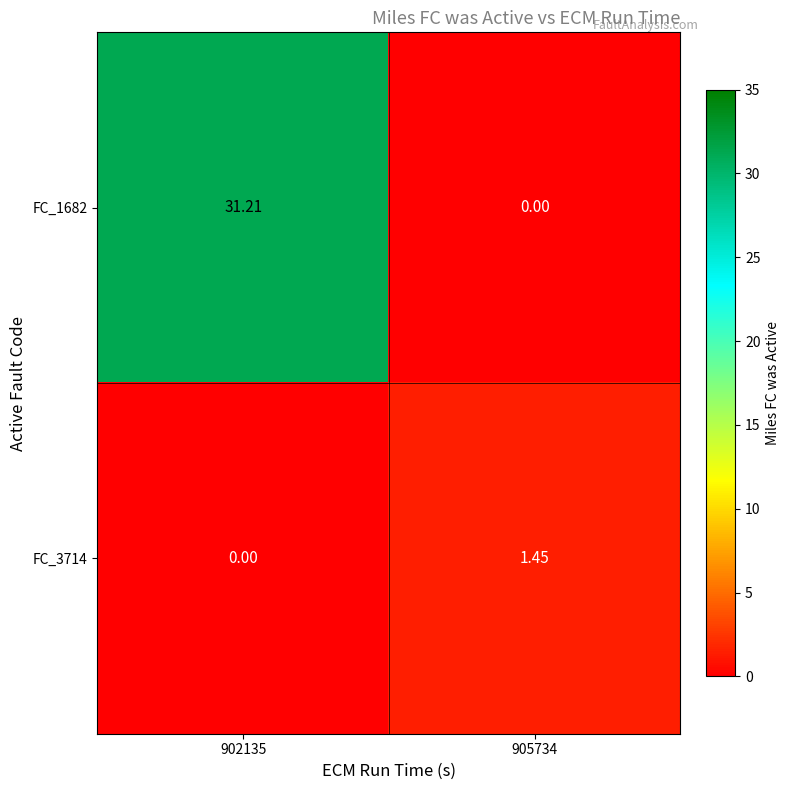

Is the value of FC_3714 at 905734 greater than the value of FC_1682 at 905734?

Yes